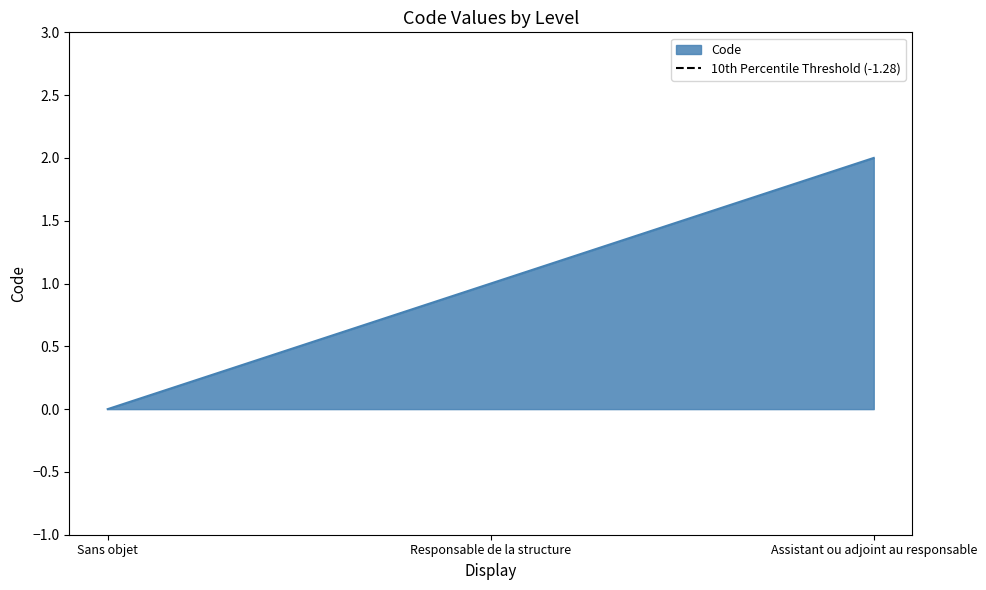

How many lines are shown in the chart?

1